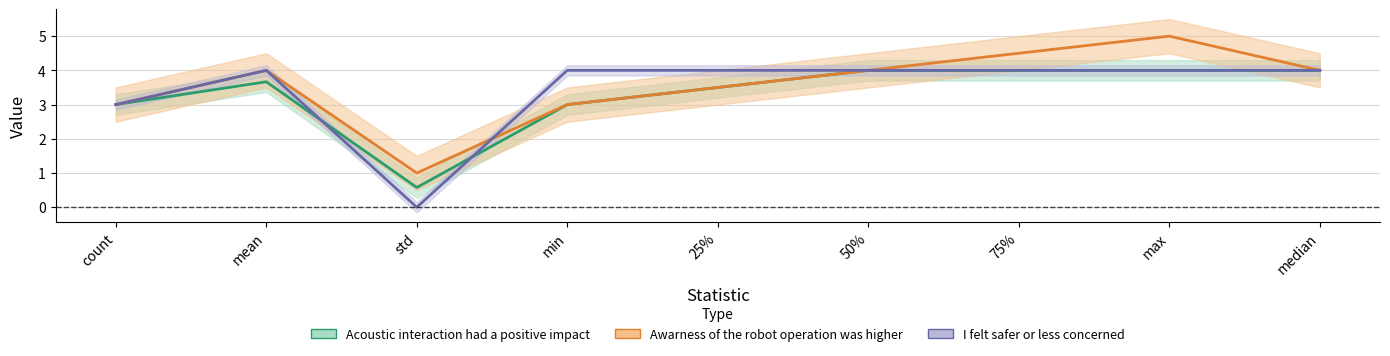

The value of I felt safer or less concerned at 75% is 4.0. True or false?

True